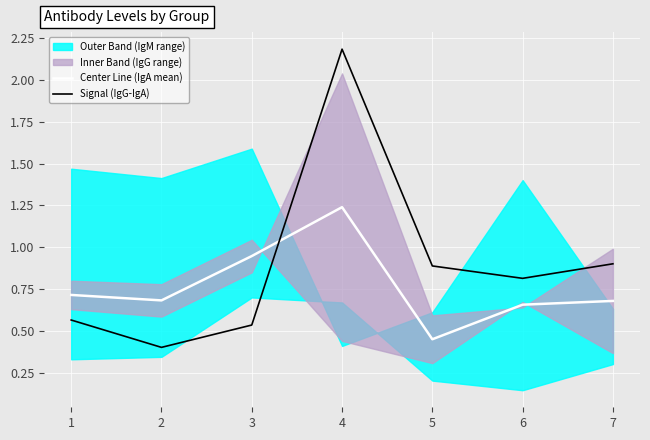

What is the approximate value of Signal (IgG-IgA) at 1?

0.6